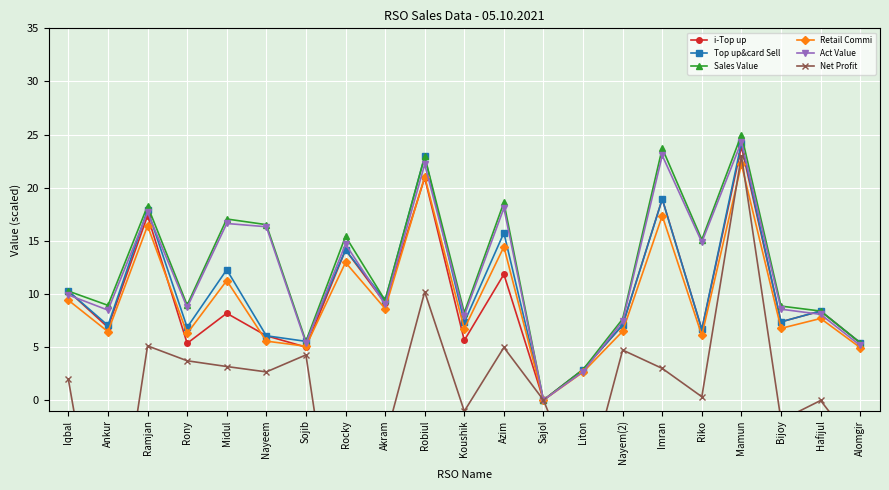

What is the total value across all series at Iqbal?

52.0